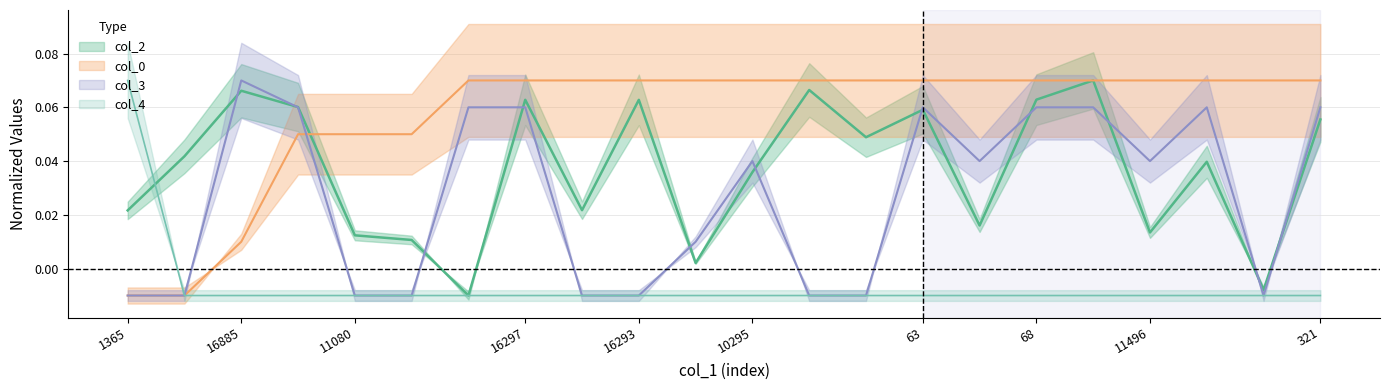

Is it true that col_2 equals 0.1 at 68?

True